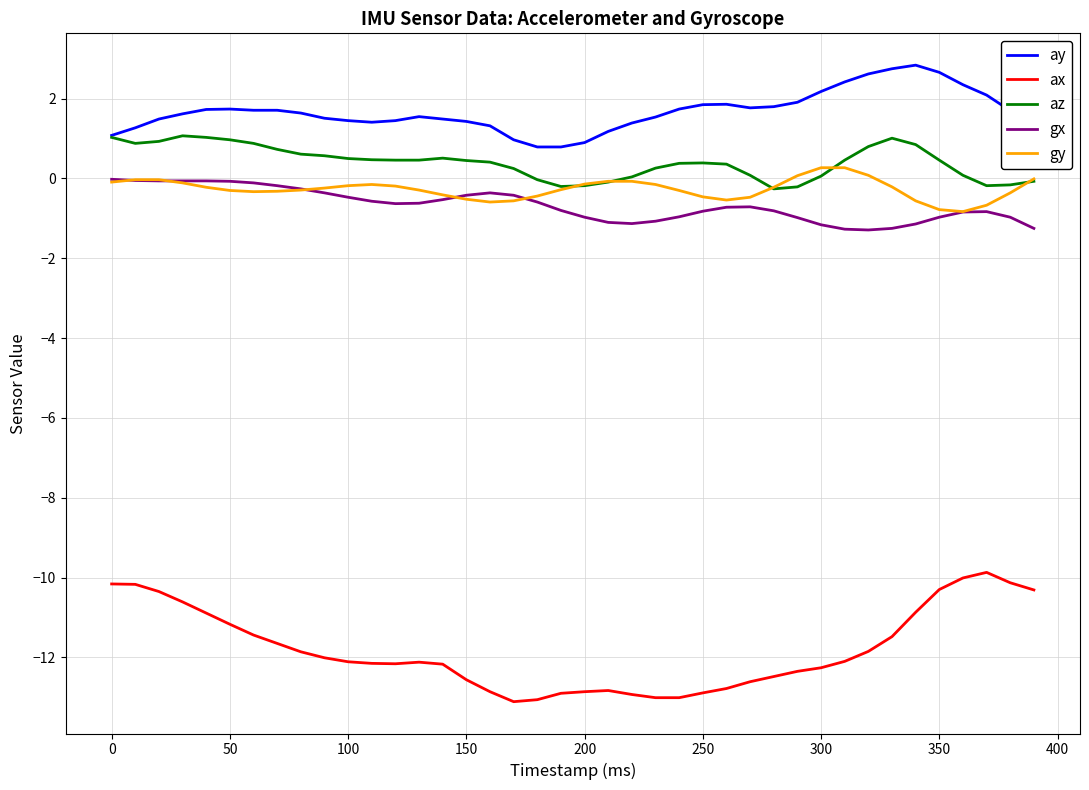

Which series has the largest total across all categories?

ay